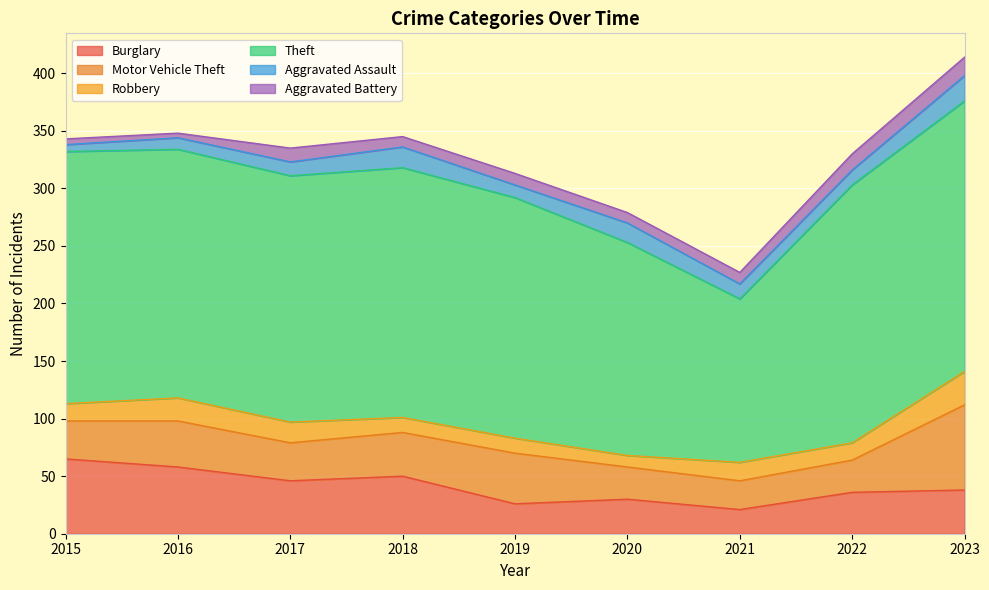

True or false: Motor Vehicle Theft and Robbery cross at least once.

False